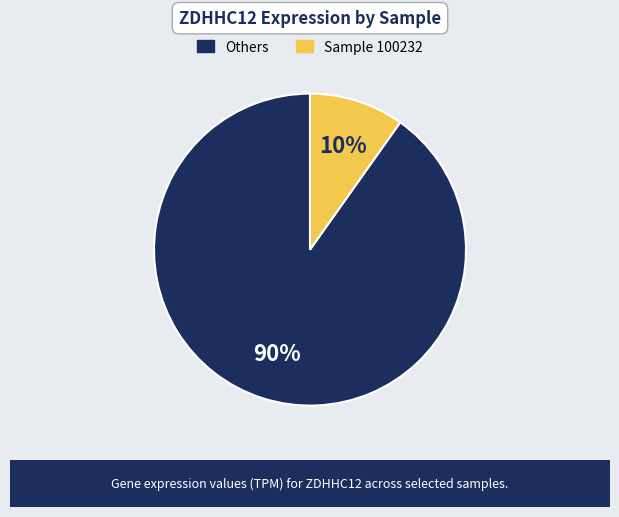

Is there a majority slice in this chart?

Yes